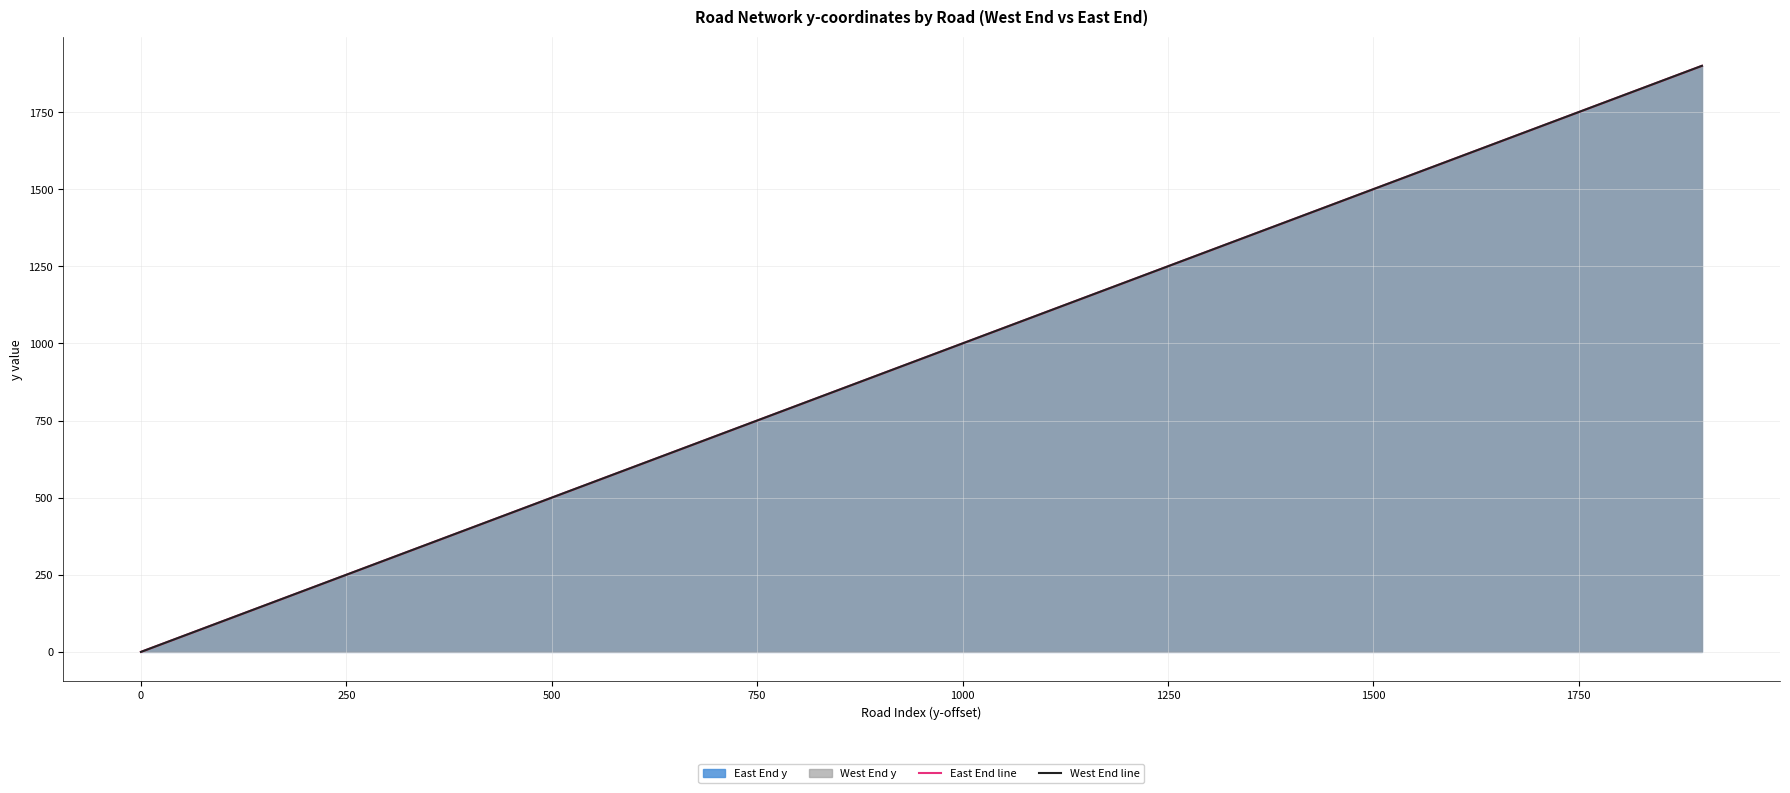

How many values in the East End line series are below 1000?

10